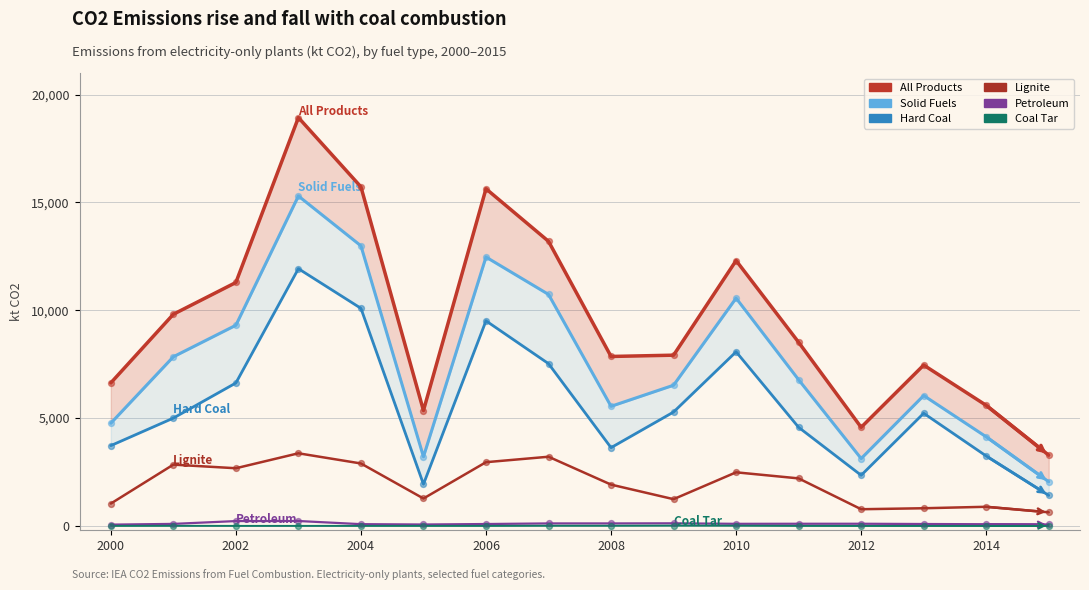

Which series reaches the minimum Y coordinate?

Coal Tar